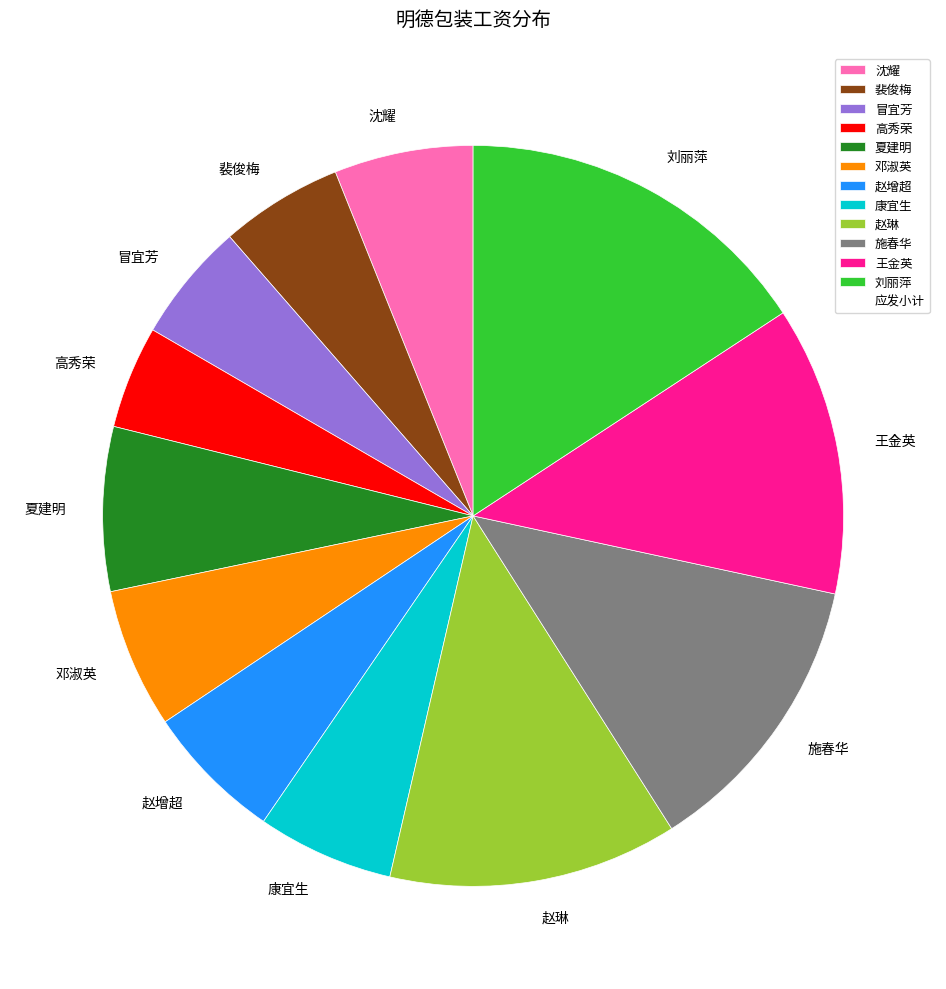

Is the sum of 刘丽萍 and 康宜生 greater than half?

No